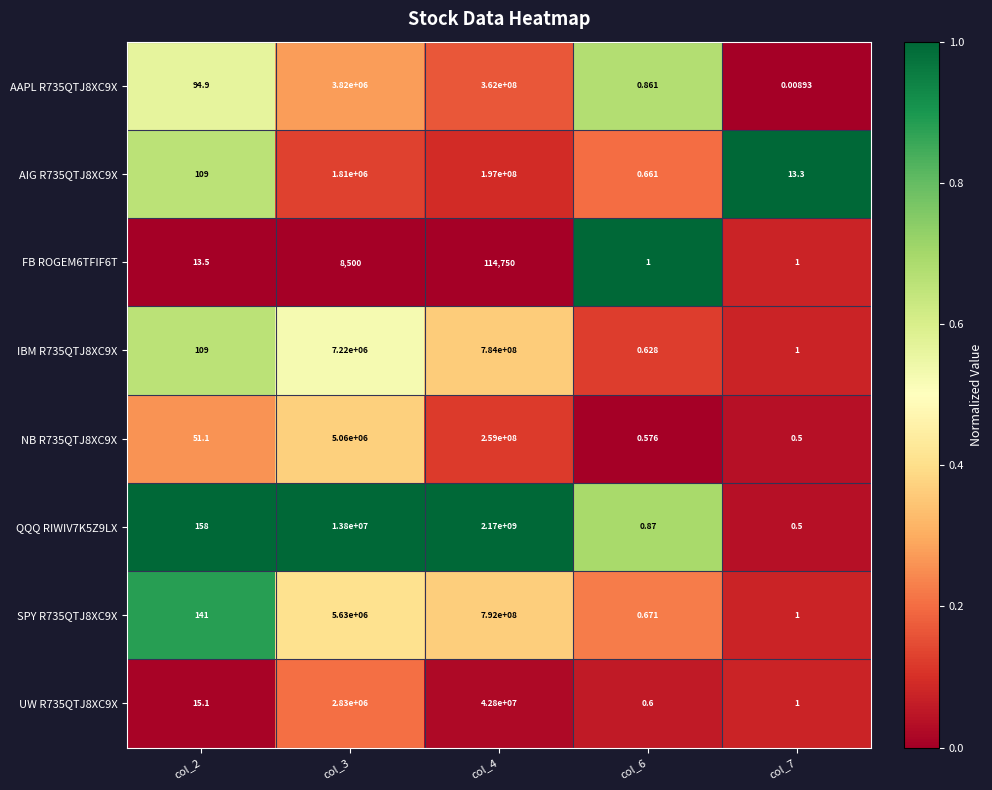

How many series are shown in this chart?

8